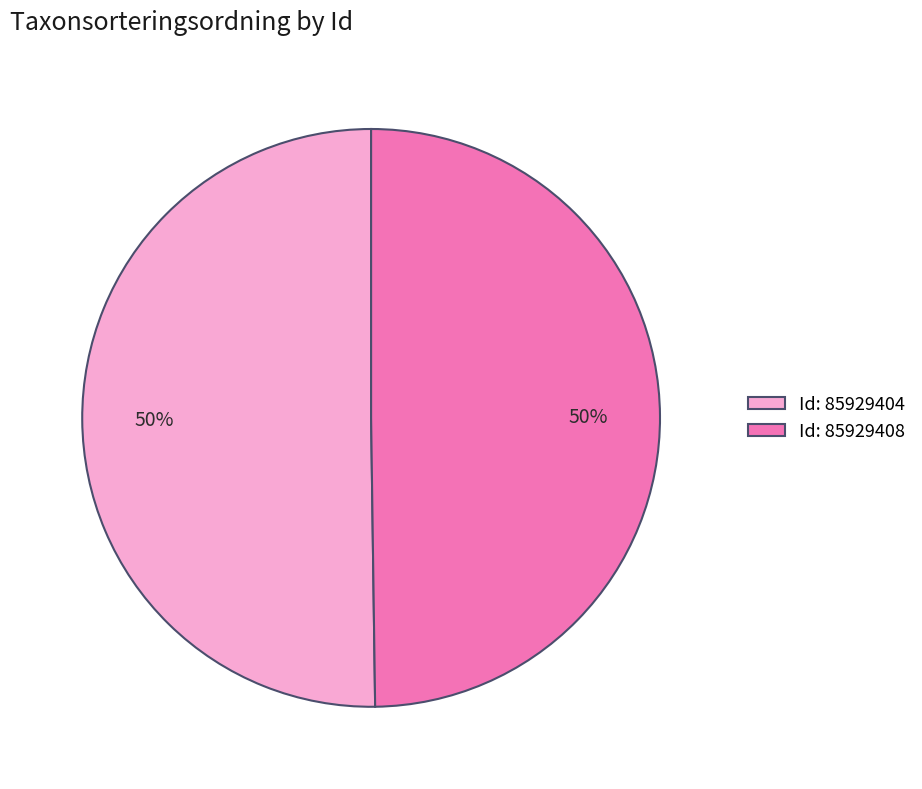

What is the ratio of the value at Id: 85929404 to the value at Id: 85929408?

1.0